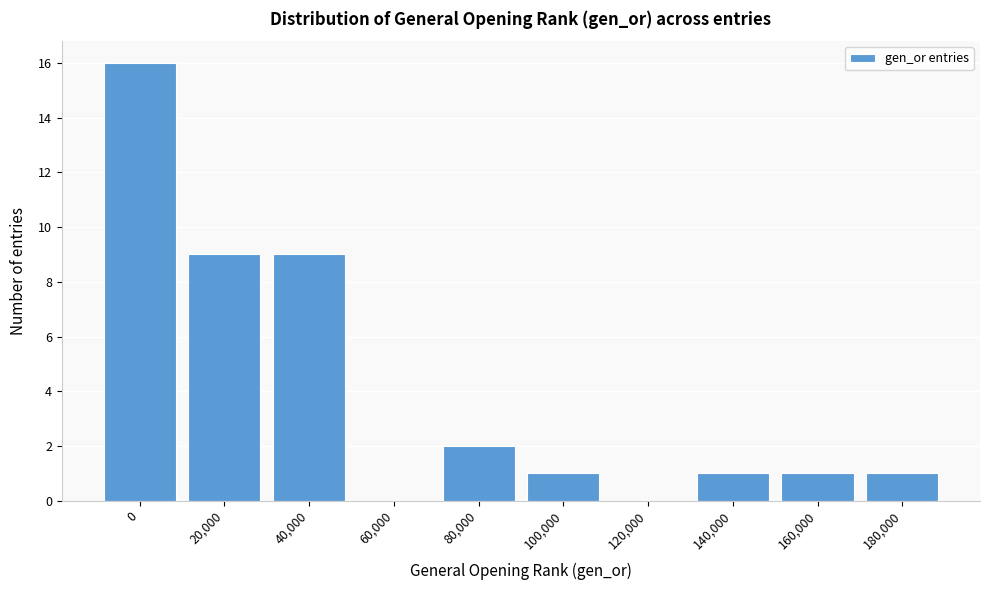

Reading left to right, transcribe all the data shown in this chart.

0=16	20,000=9	40,000=9	60,000=0	80,000=2	100,000=1	120,000=0	140,000=1	160,000=1	180,000=1